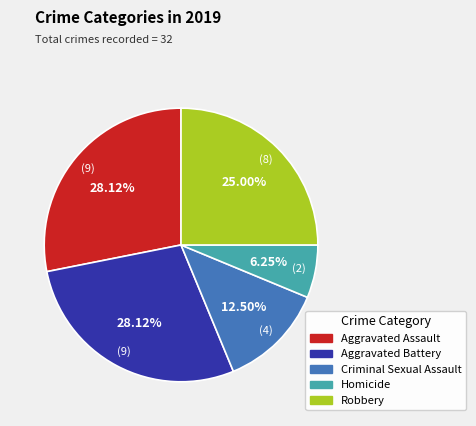

Count the number of slices in the pie.

5